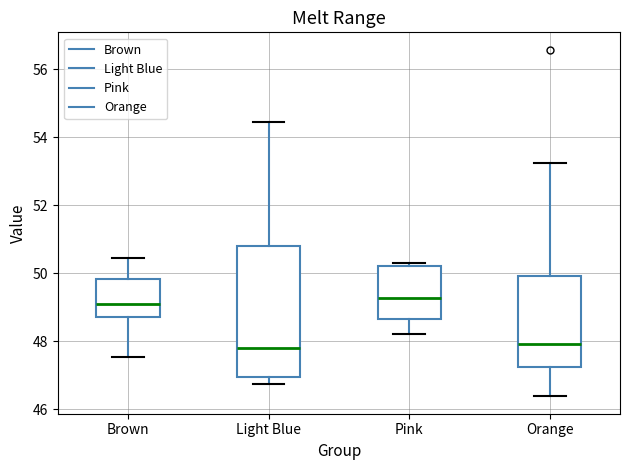

Reading left to right, read every box against the y-axis: the position of its median line, the range the box covers, and the ends of its whiskers. The values are not printed on the chart, so give them approximately, as read against the axis.

Brown: median 49.0, box 48.8 to 49.8, whiskers 47.6 to 50.4
Light Blue: median 47.8, box 47.0 to 50.8, whiskers 46.8 to 54.4
Pink: median 49.2, box 48.6 to 50.2, whiskers 48.2 to 50.4
Orange: median 48.0, box 47.2 to 50.0, whiskers 46.4 to 53.2